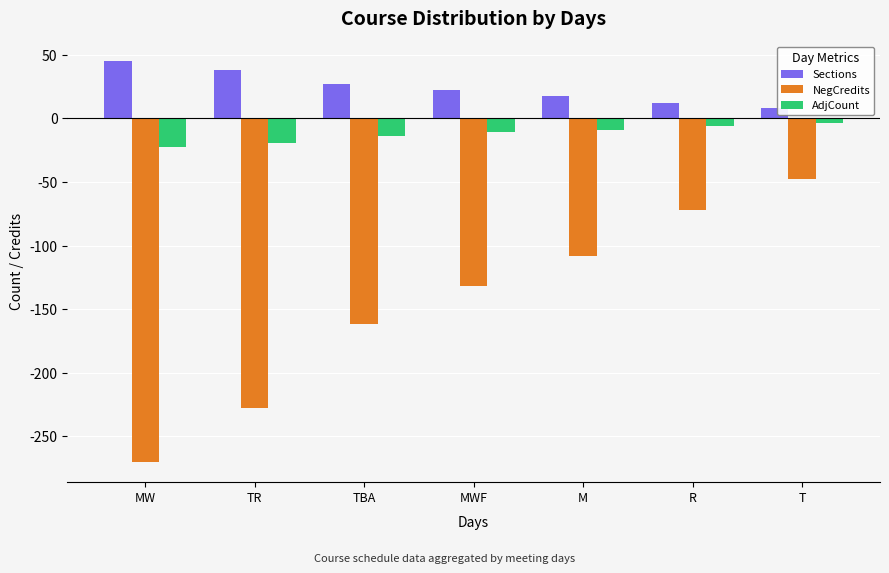

What is the value of the Sections bar at the 3rd from the left?

27.0